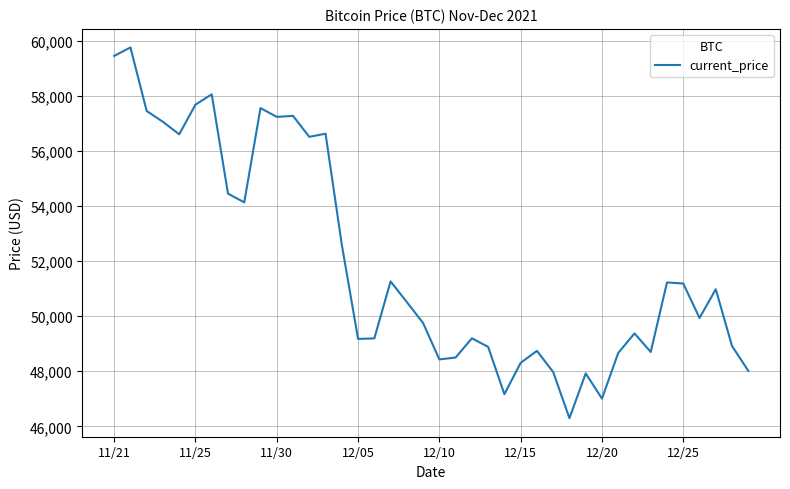

What is the average value?

51940